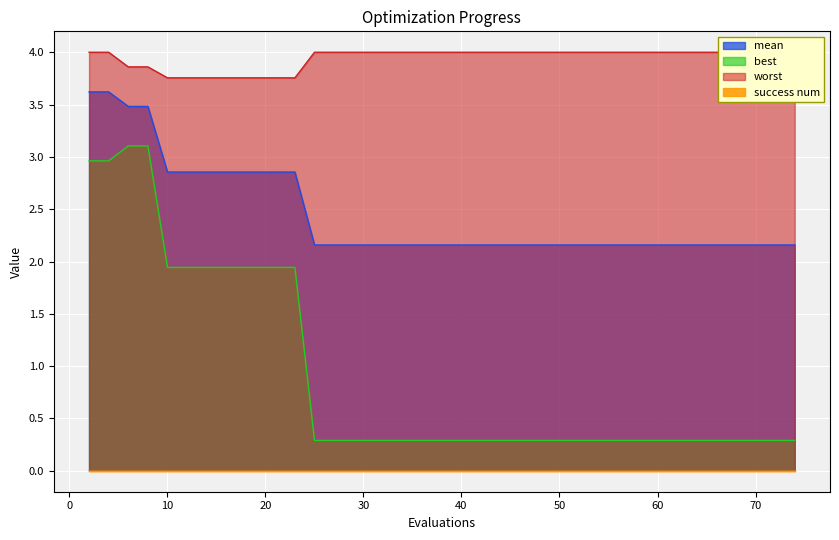

True or false: mean and best intersect in this chart.

False